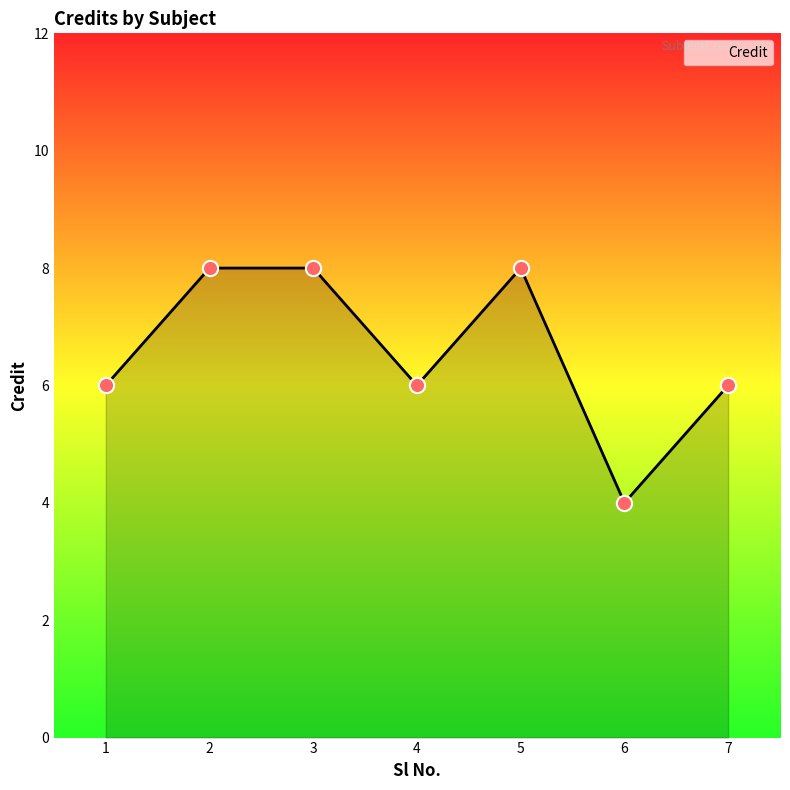

Between 7 and 3, which is larger?

3